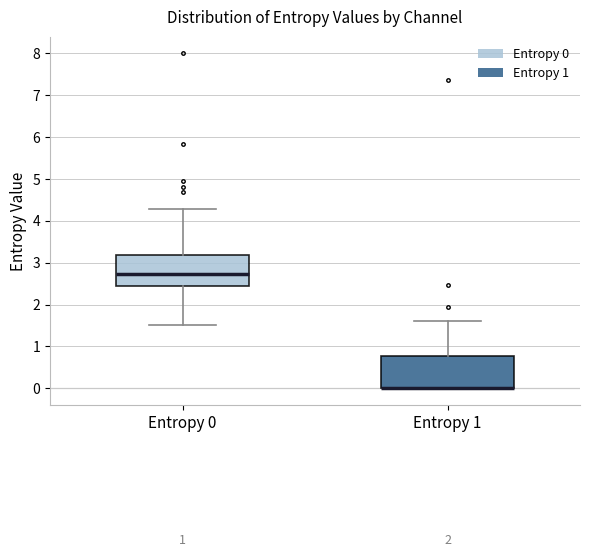

Reading left to right, transcribe this box plot: for each box, give where its median line is, the range the box spans, and where its two whiskers end, as read against the y-axis. The values are not printed on the chart, so give them approximately, as read against the axis.

Entropy 0: median 2.7, box 2.4 to 3.2, whiskers 1.5 to 4.3
Entropy 1: median 0.0 (drawn on the box's lower edge), box 0.0 to 0.8, whiskers 0.0 to 1.6